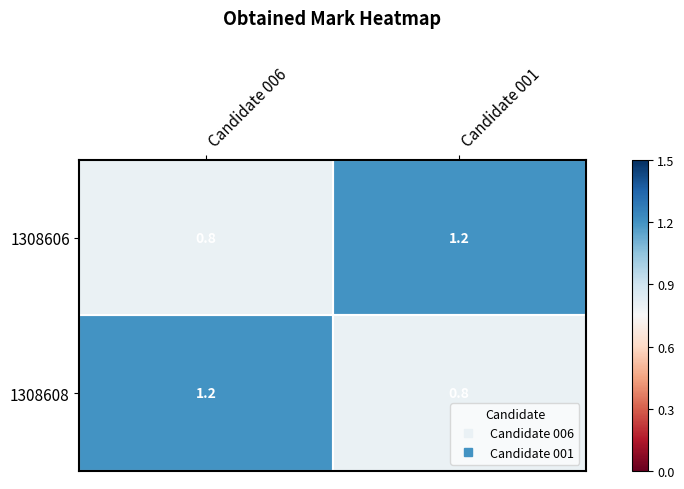

Where is 1308606 nearest to the value 1?

Candidate 006